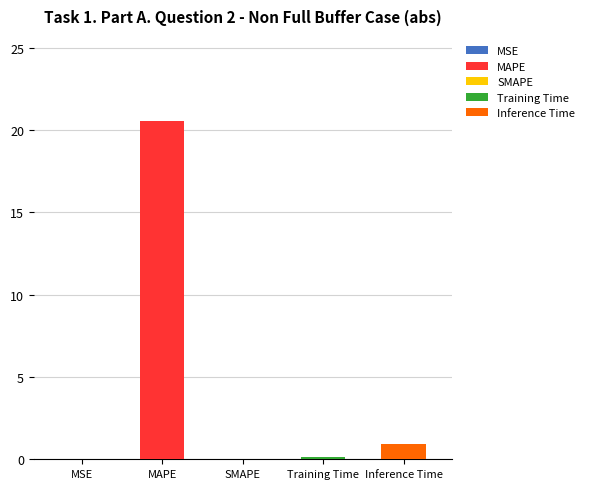

Reading left to right, what are all the values shown in this chart?

MSE=0.0	MAPE=20.6	SMAPE=0.0	Training Time=0.2	Inference Time=0.9